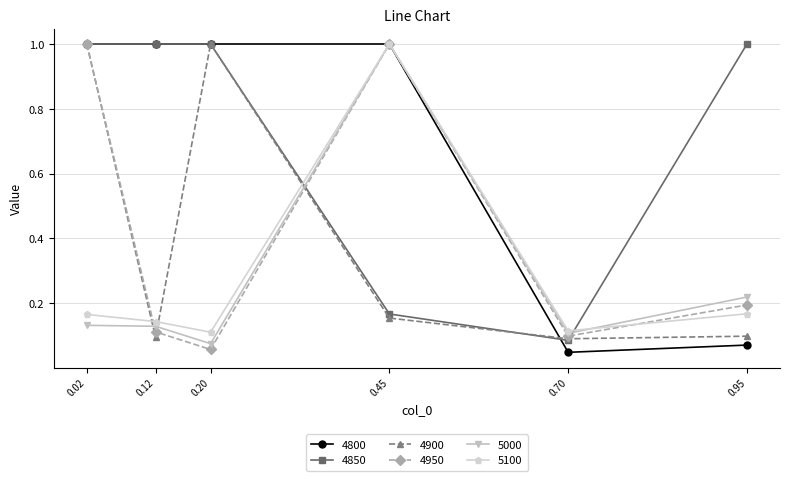

Is the value of 5000 at 0.02 greater than the value of 4800 at 0.70?

Yes